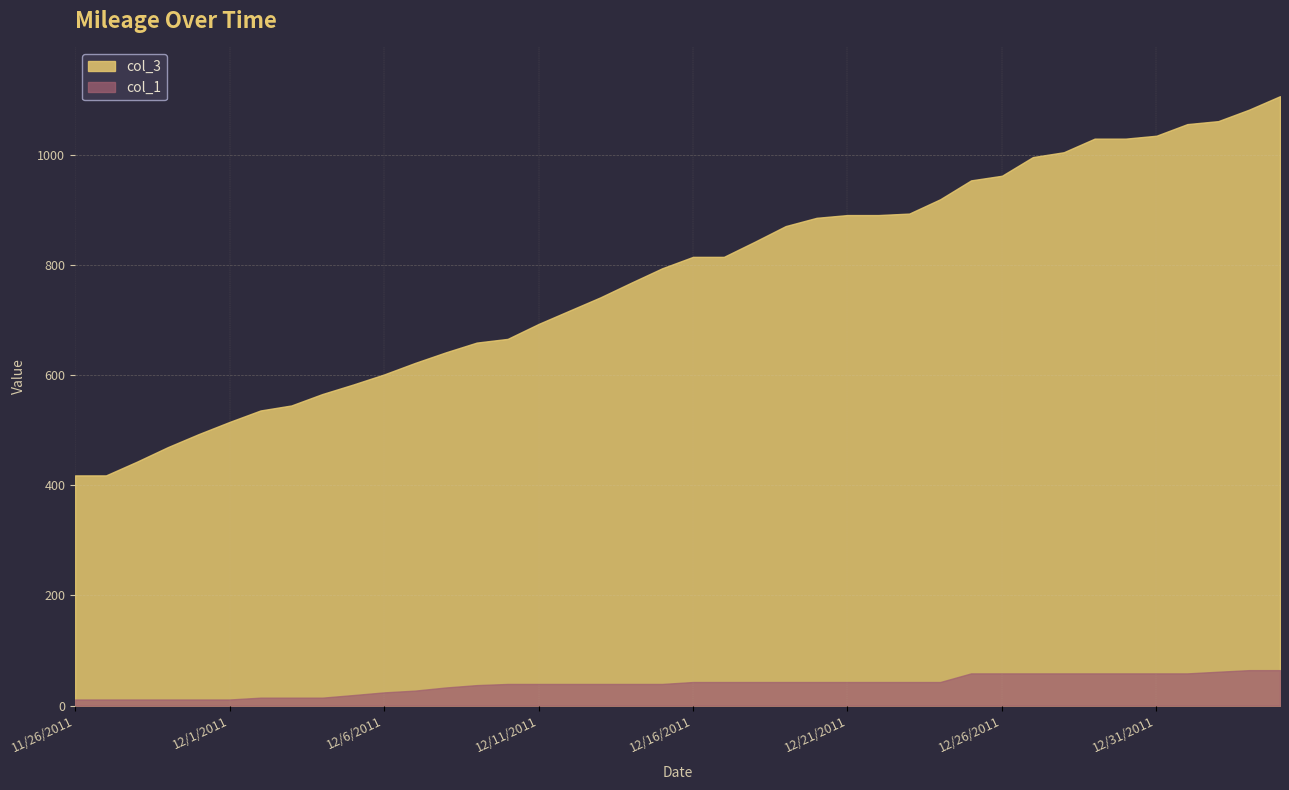

True or false: col_3 and col_1 cross at least once.

False